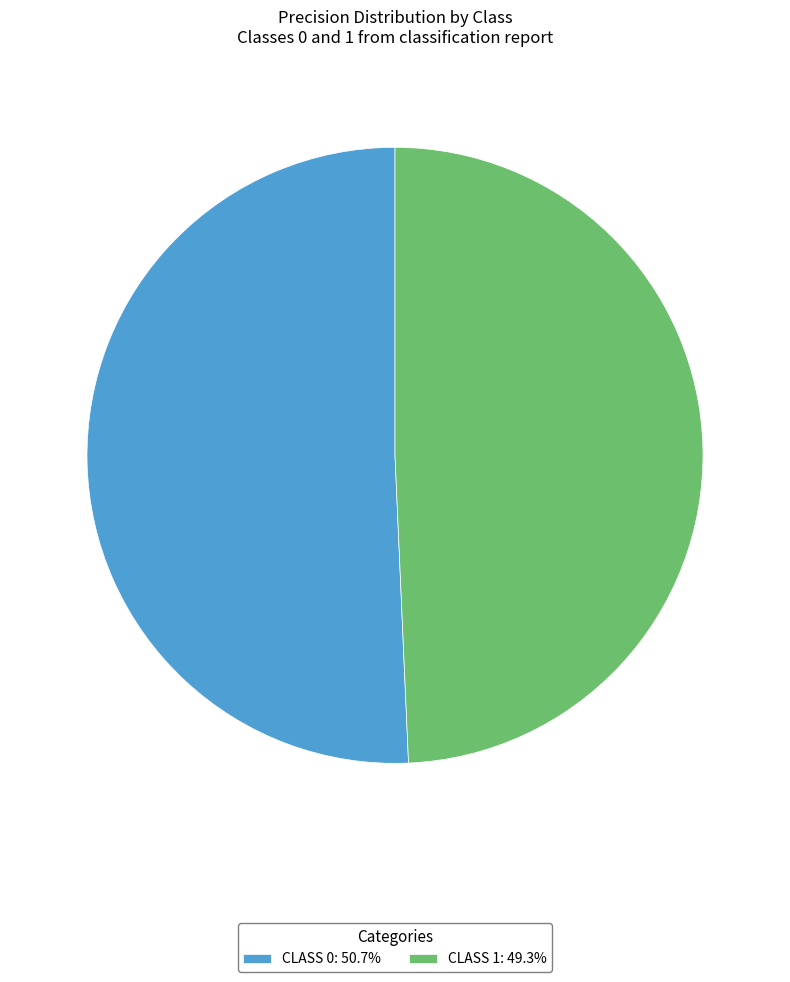

Combined, do CLASS 0: 50.7% and CLASS 1: 49.3% account for over 50%?

Yes